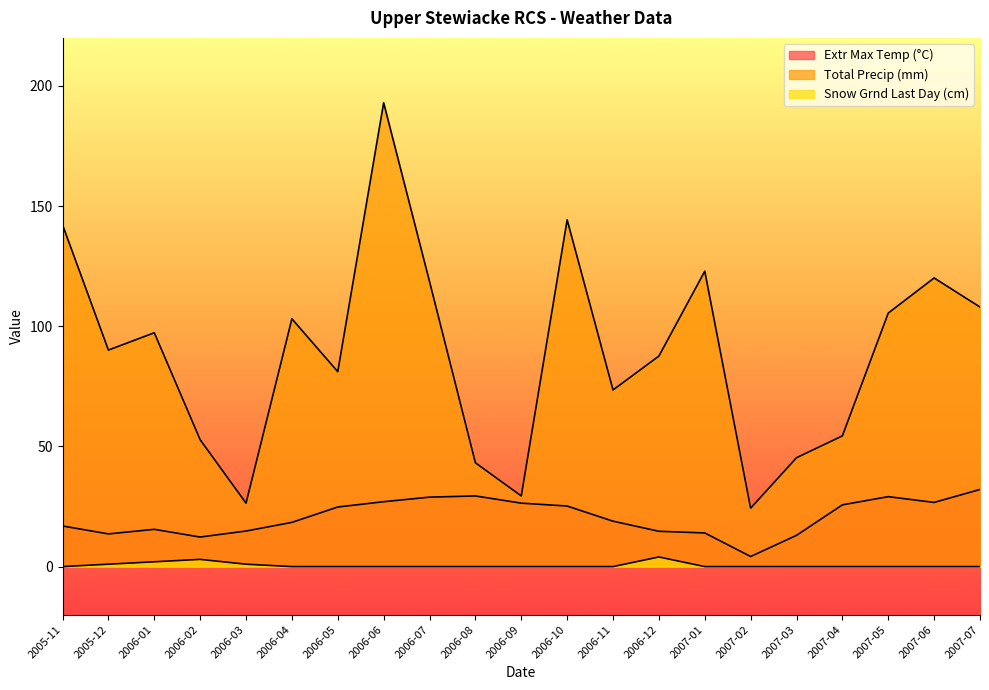

What is the average value of the Extr Max Temp (°C) series?

20.6